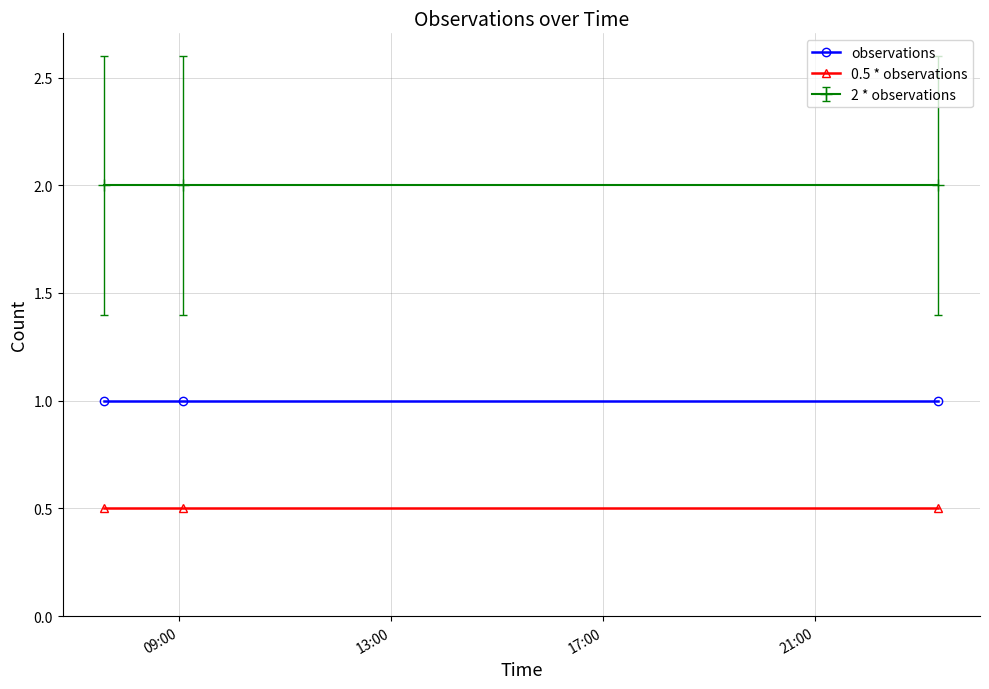

What is the value of the 0.5 * observations point at the 1st from the left?

0.5